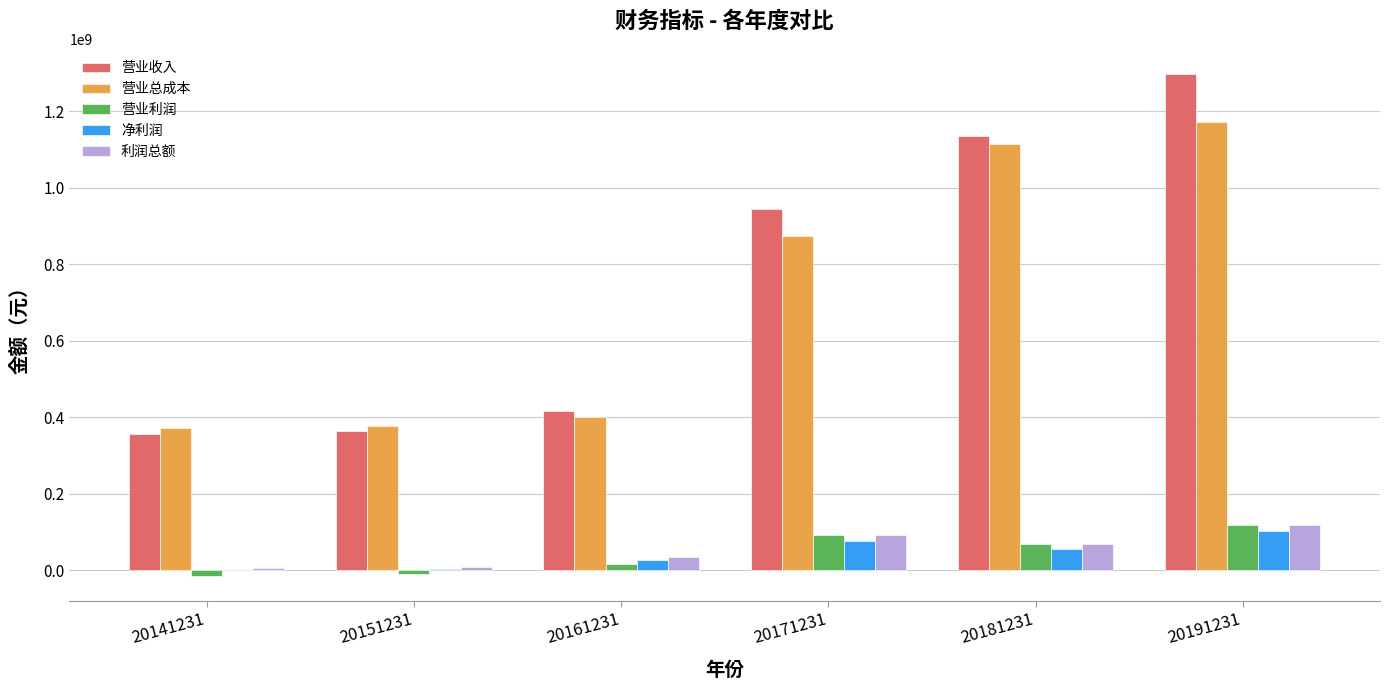

What is the sum of the 营业总成本 values at 20191231 and 20141231?

1544300131.3